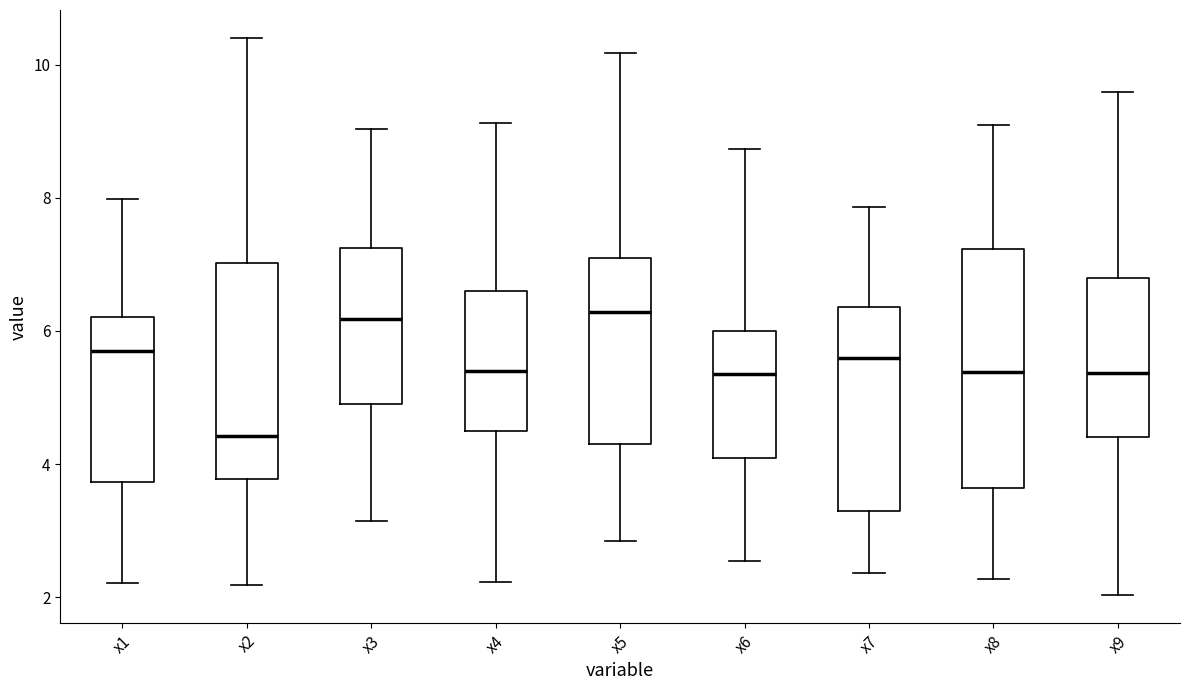

Reading left to right, read every box against the y-axis: the position of its median line, the range the box covers, and the ends of its whiskers. The values are not printed on the chart, so give them approximately, as read against the axis.

x1: median 5.8, box 3.8 to 6.2, whiskers 2.2 to 8.0
x2: median 4.4, box 3.8 to 7.0, whiskers 2.2 to 10.4
x3: median 6.2, box 4.8 to 7.2, whiskers 3.2 to 9.0
x4: median 5.4, box 4.6 to 6.6, whiskers 2.2 to 9.2
x5: median 6.2, box 4.2 to 7.0, whiskers 2.8 to 10.2
x6: median 5.4, box 4.0 to 6.0, whiskers 2.6 to 8.8
x7: median 5.6, box 3.2 to 6.4, whiskers 2.4 to 7.8
x8: median 5.4, box 3.6 to 7.2, whiskers 2.2 to 9.0
x9: median 5.4, box 4.4 to 6.8, whiskers 2.0 to 9.6